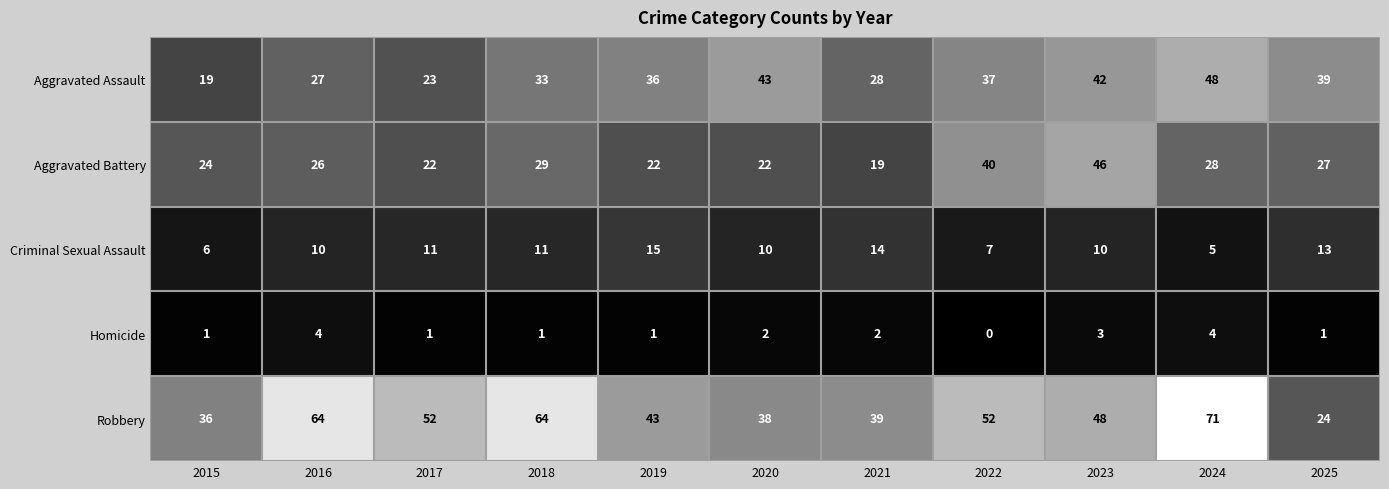

What value does the Criminal Sexual Assault series have at 2020?

10